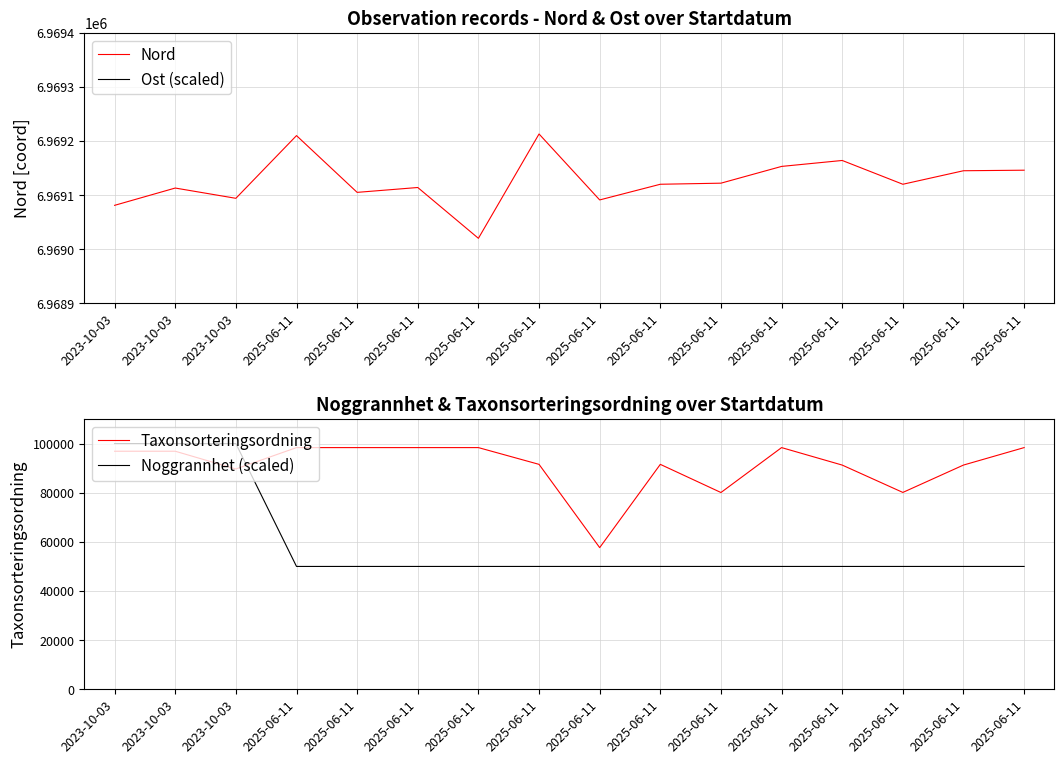

Which series has the largest range (max minus min)?

Noggrannhet (scaled)